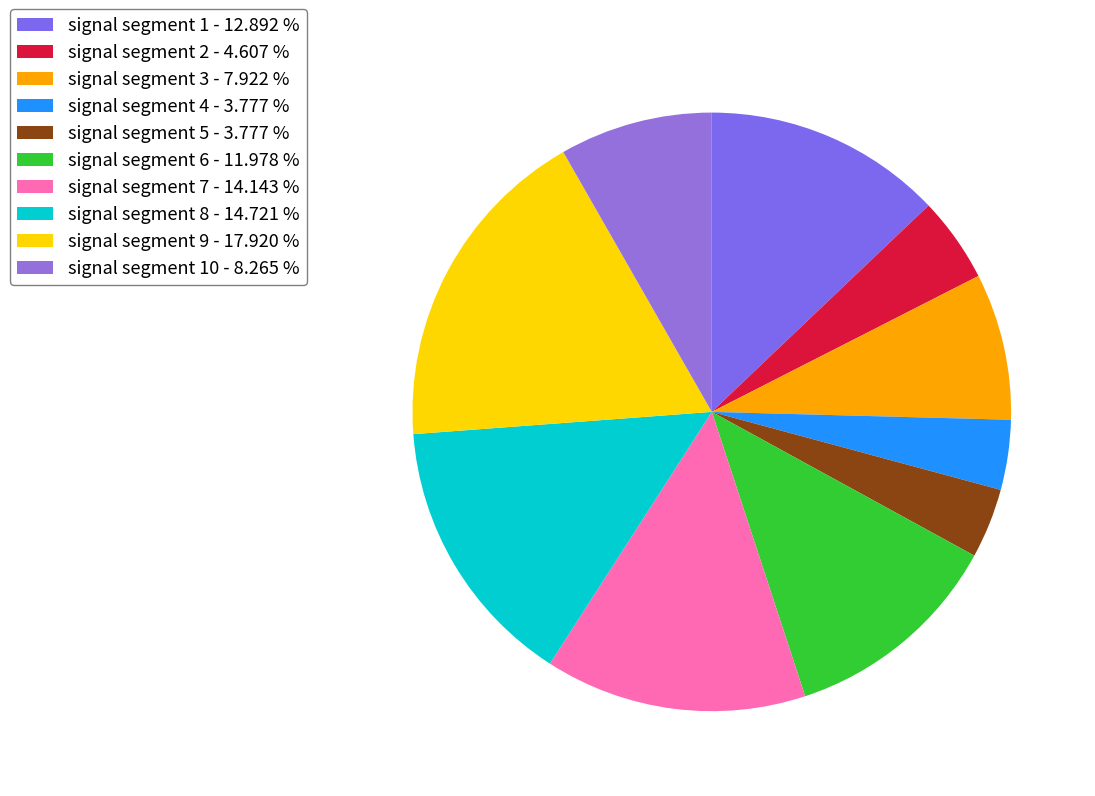

Count the number of slices in the pie.

10